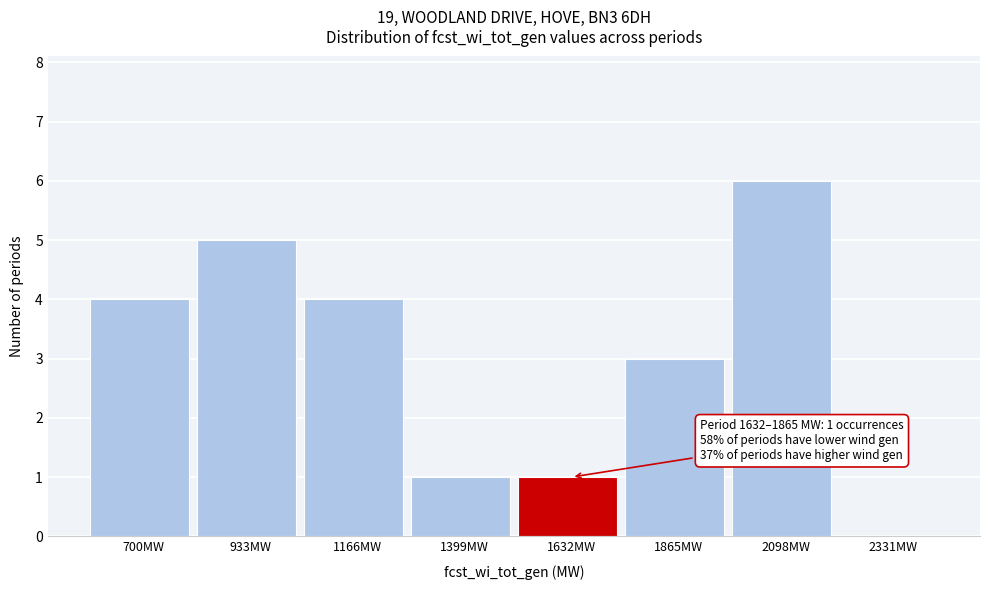

Reading left to right, transcribe all the data shown in this chart.

700MW=4	933MW=5	1166MW=4	1399MW=1	1632MW=1	1865MW=3	2098MW=6	2331MW=0